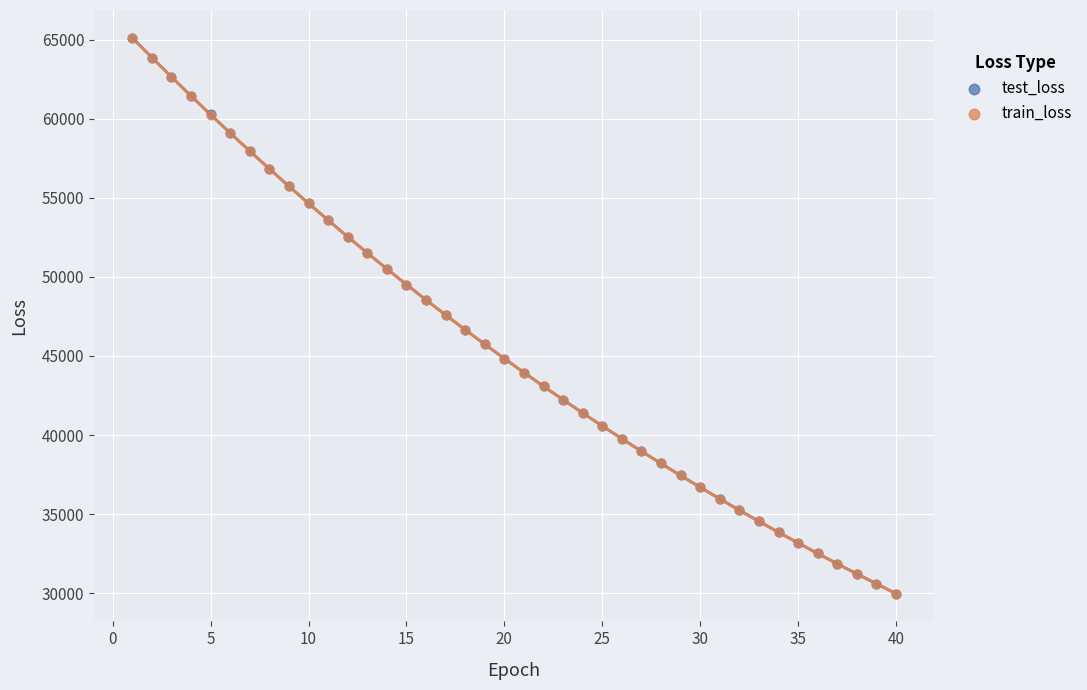

What are all the series names shown in the legend?

test_loss, train_loss